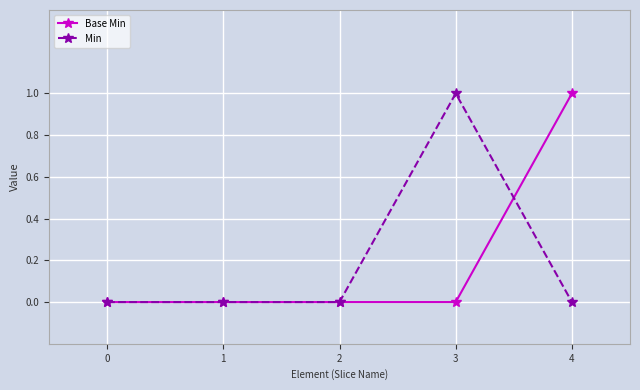

The Base Min series shows 1 at 1. True or false?

False